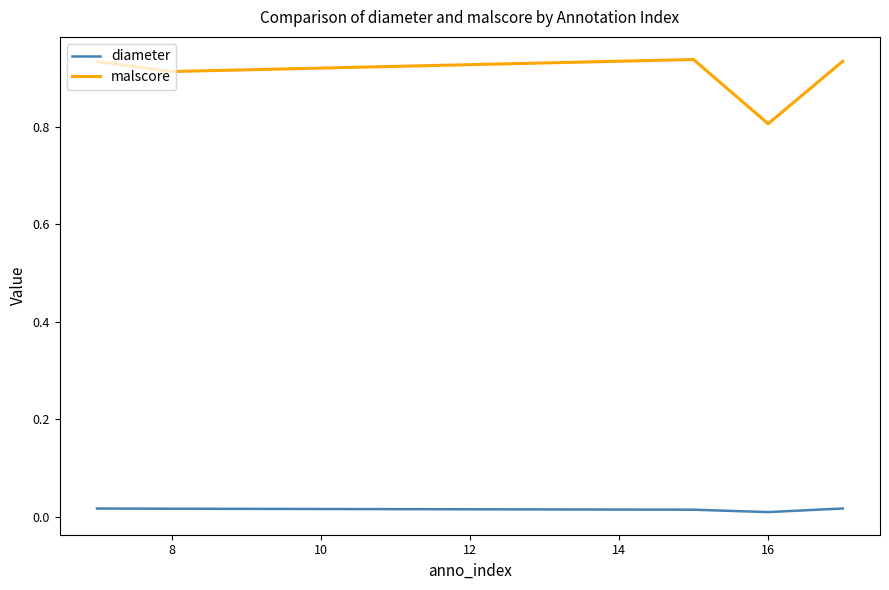

How many malscore values are between 0 and 1?

5